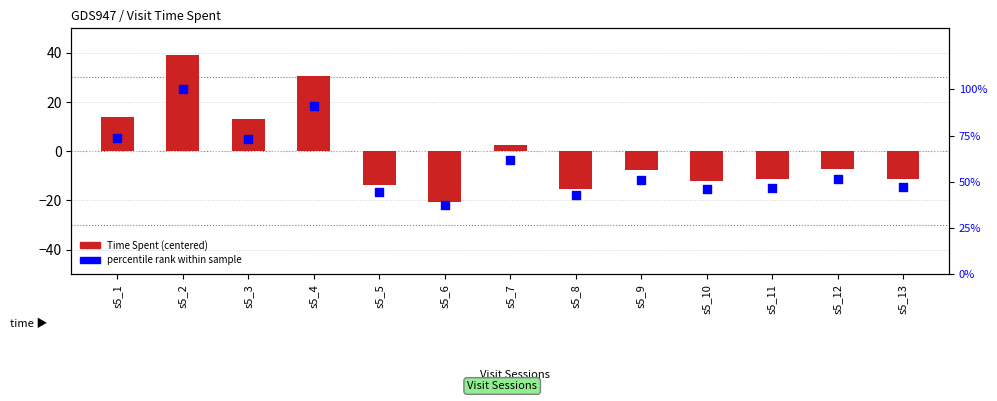

At which category is the sum across all series the highest?

s5_2